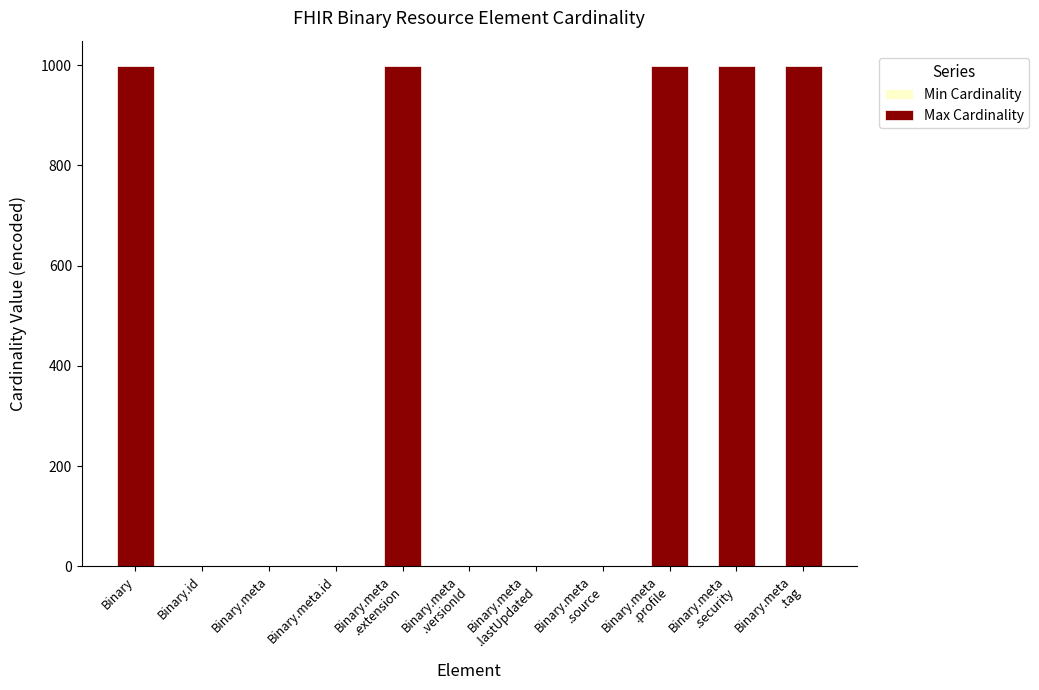

What is the maximum value shown in the chart?

999